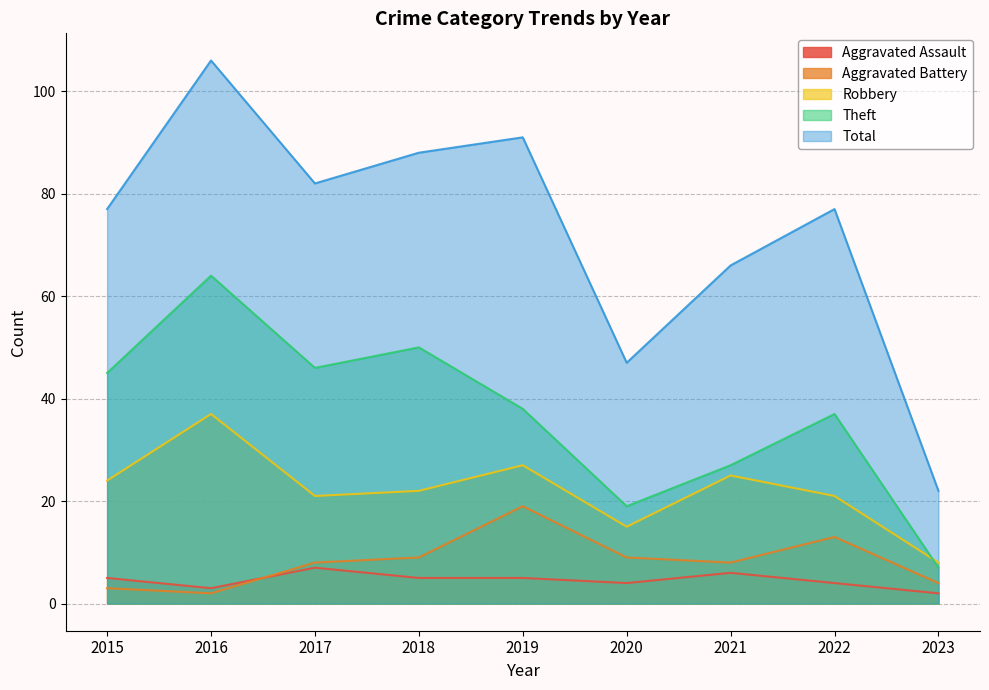

What is the difference between the second highest and second lowest values in the Theft series?

31